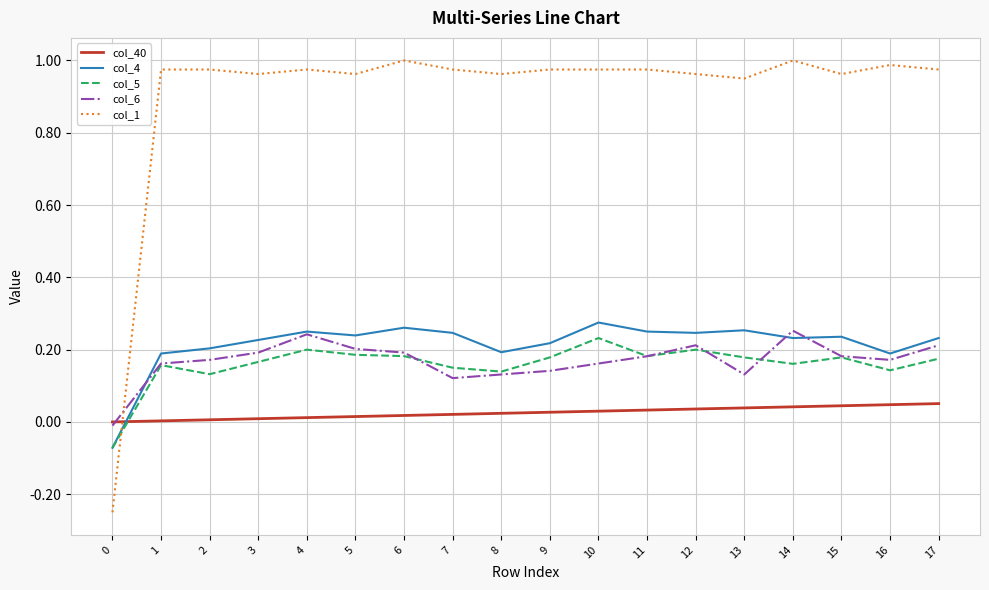

Is it true that col_6 equals 0.1 at 3?

False